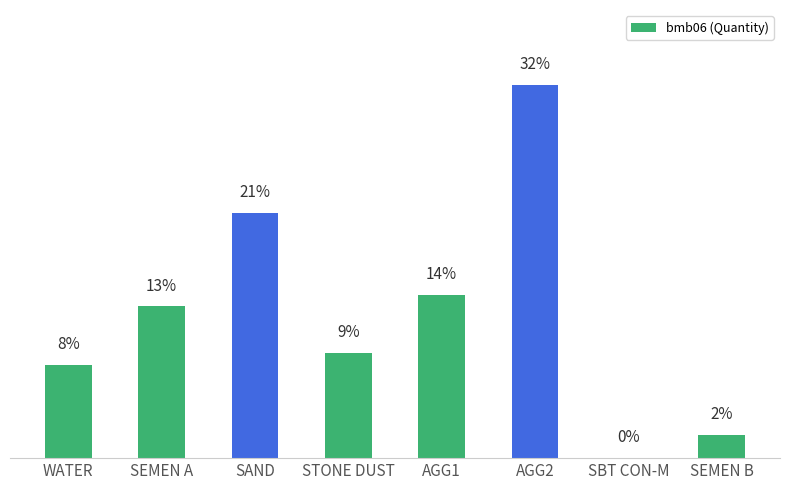

Which label corresponds to the largest value in the chart?

AGG2